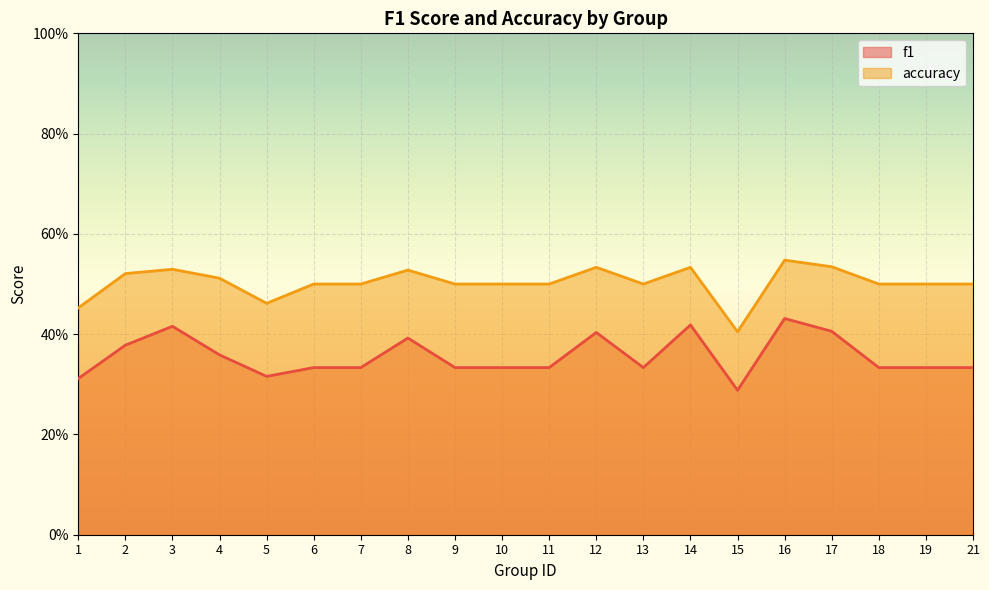

List the series in order of their overall mean, lowest first.

f1, accuracy